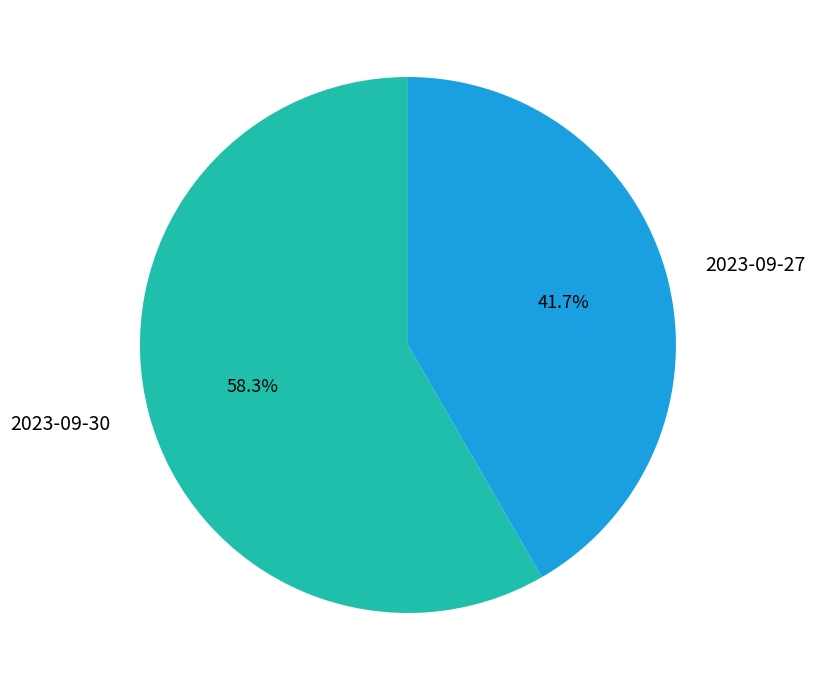

Which category has the smallest portion of the pie?

2023-09-27